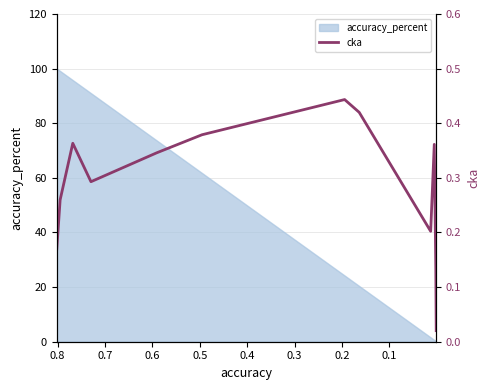

Reading right to left, what are all the values shown in this chart?

0.0	0.1	0.4	0.2	0.4	0.4	0.4	0.3	0.3	0.4	0.3	0.2